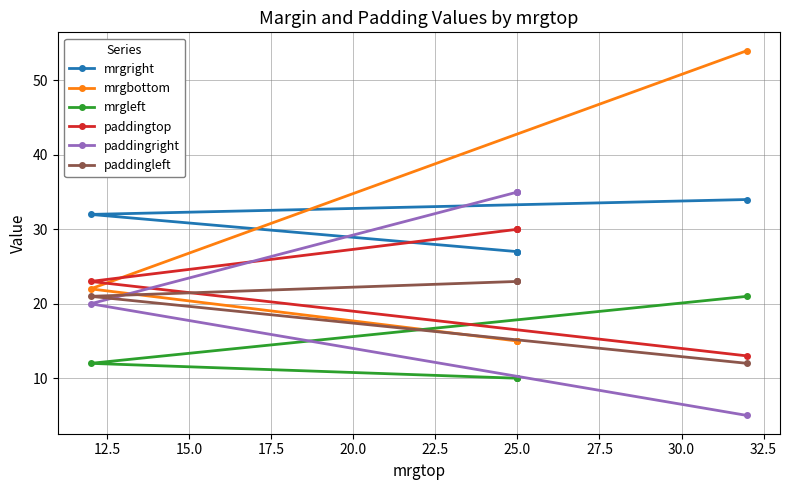

Is the value of paddingright at 17.5 greater than the value of mrgleft at 10.0?

Yes